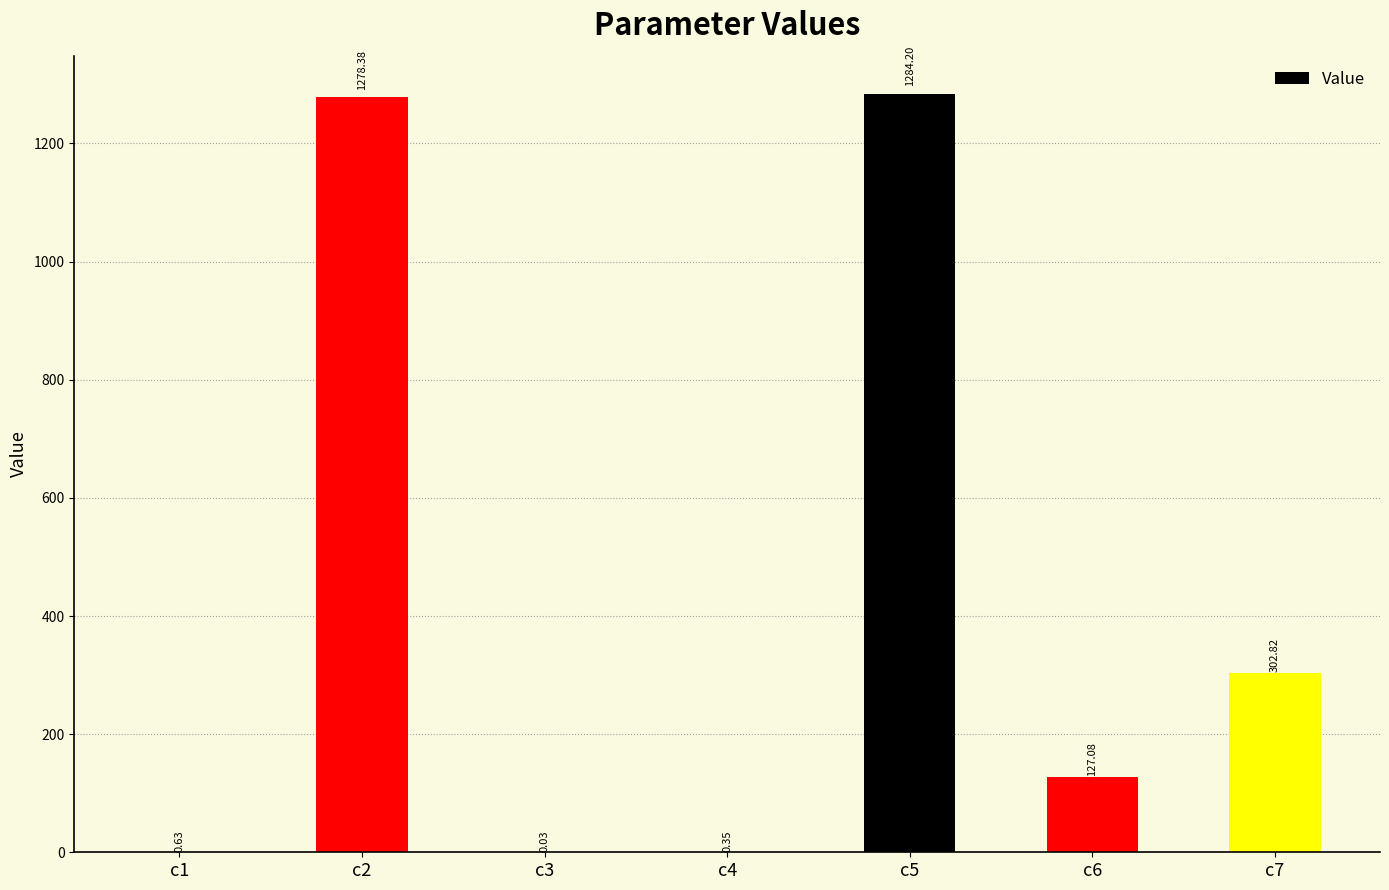

What is the sum of the values at c2 and c4?

1278.7